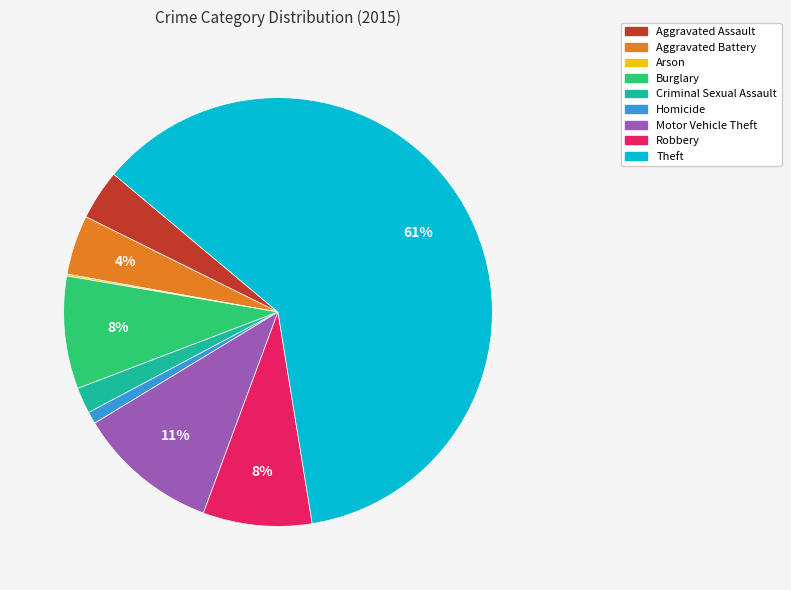

The Theft slice represents 61% of the pie. True or false?

True